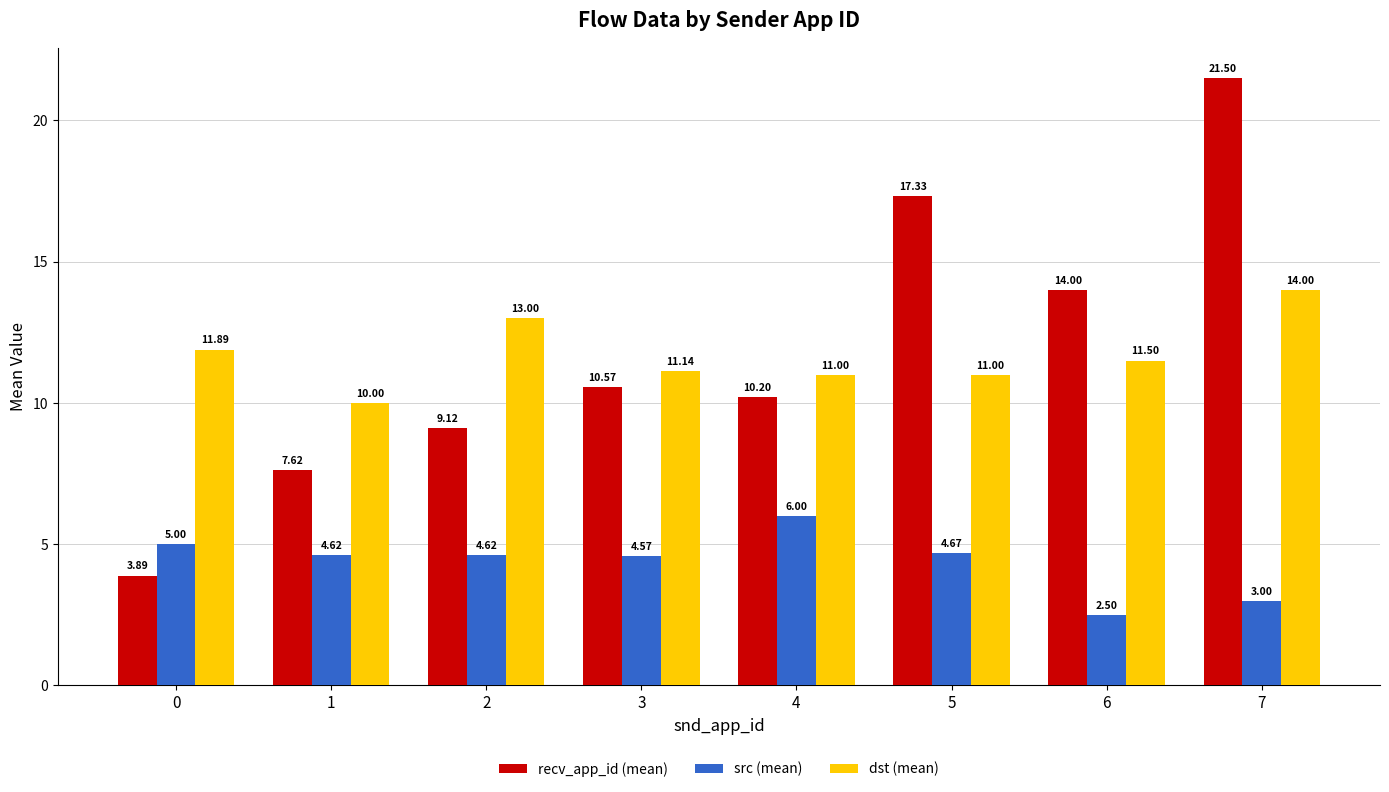

What value does the dst (mean) series have at 5?

11.0